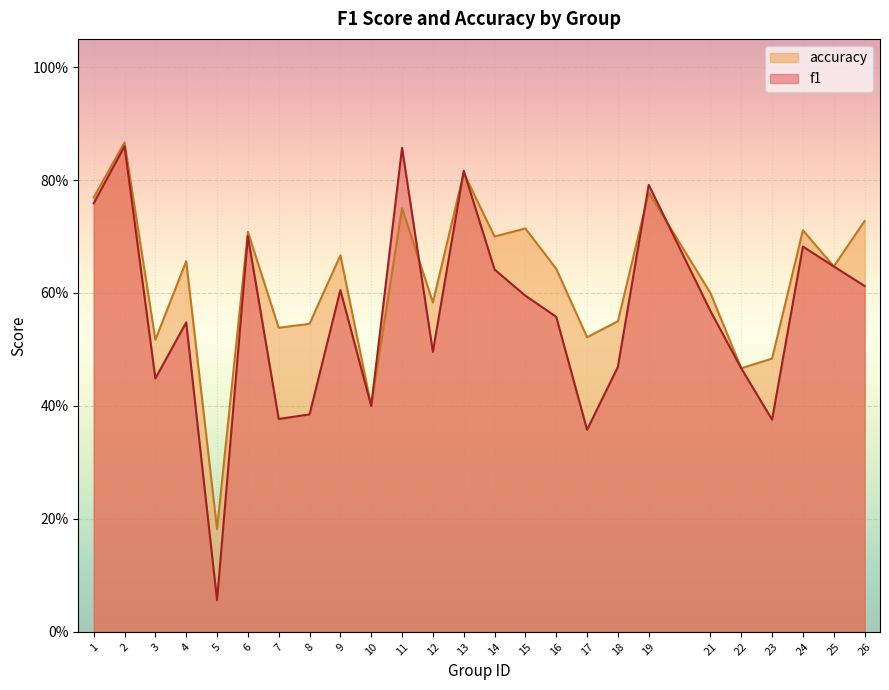

How many intersections are there between accuracy and f1?

5